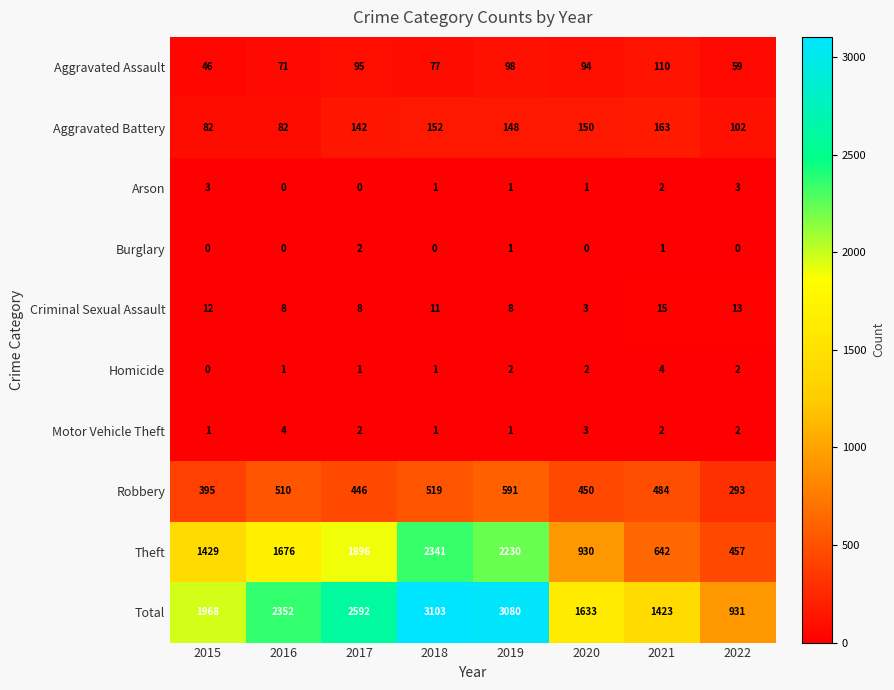

What is the total value across all series at 2017?

5184